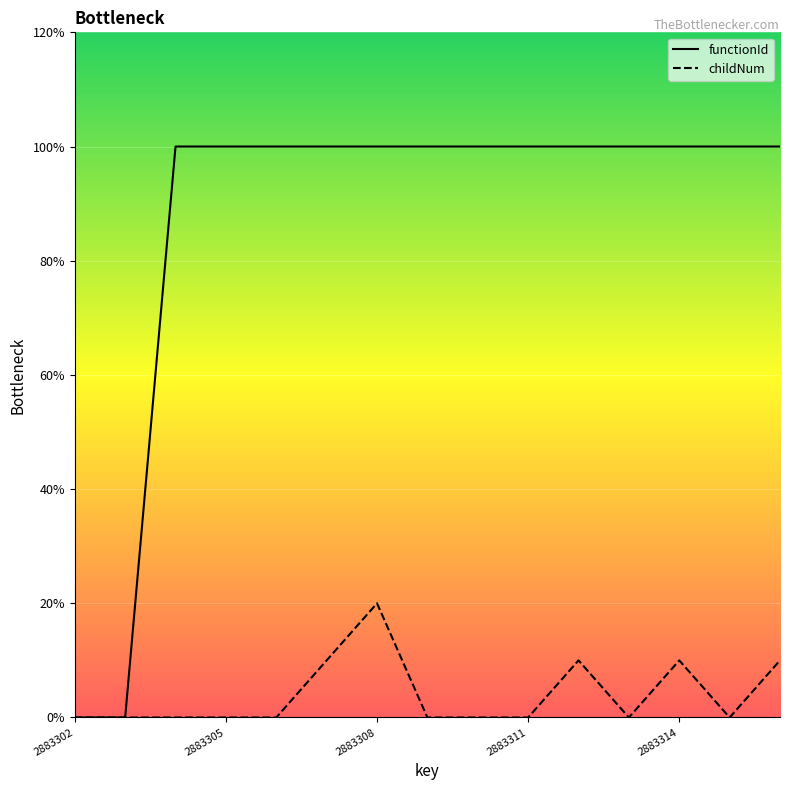

True or false: childNum and functionId cross at least once.

False